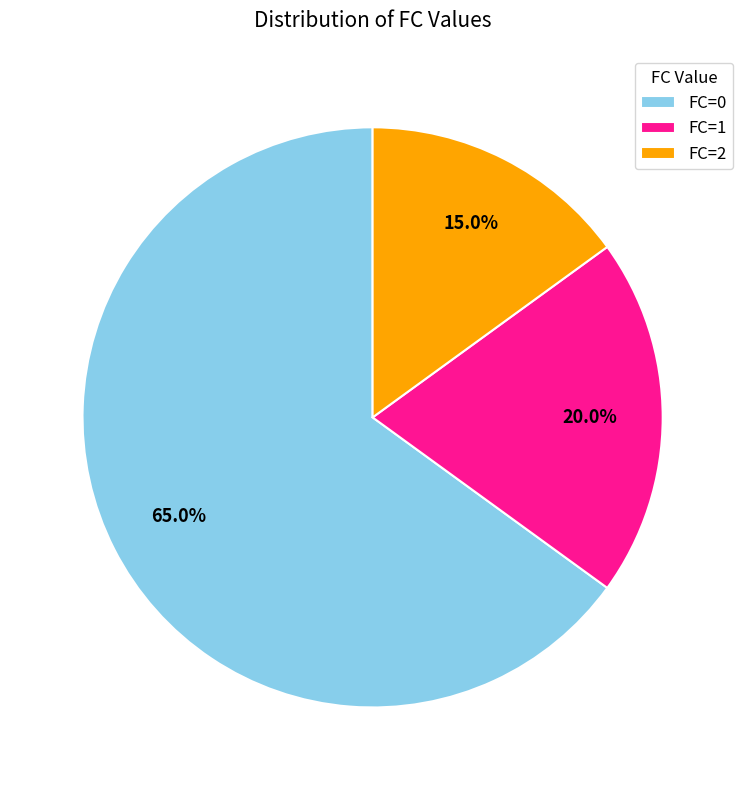

The FC=1 slice represents 20% of the pie. True or false?

True